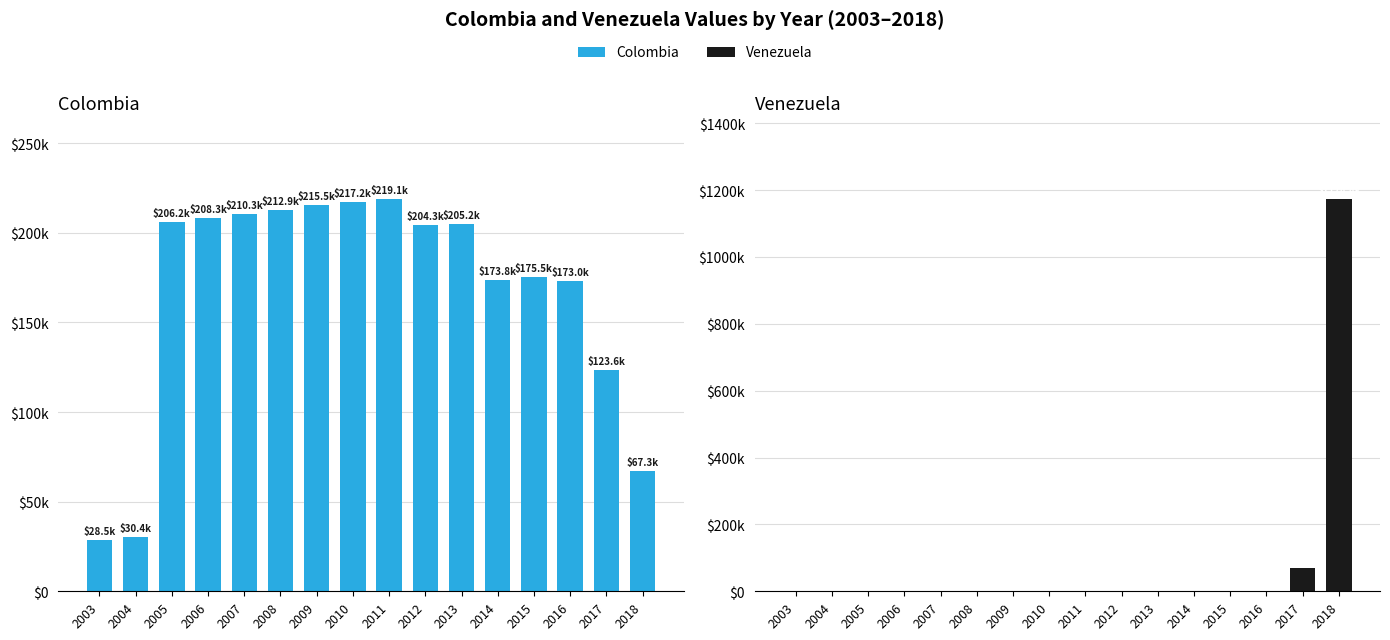

Is the value of Venezuela at 2017 greater than the value of Colombia at 2015?

No